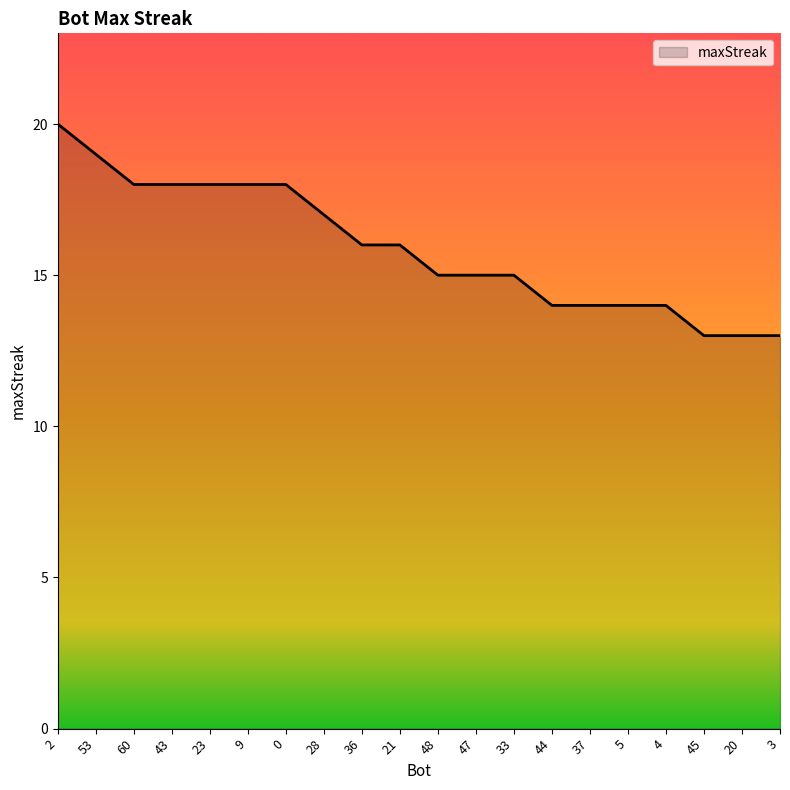

What is the difference between the maximum and second lowest values?

7